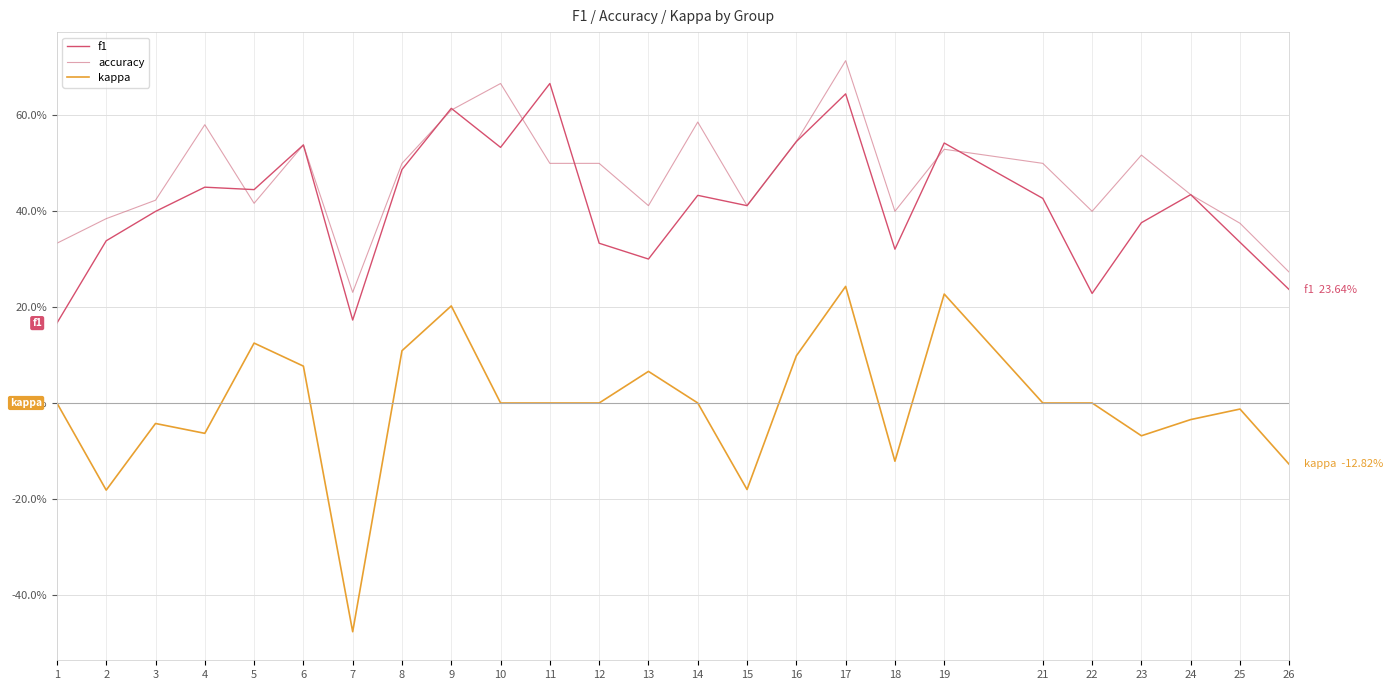

Is this an area chart (filled region under the line)?

No